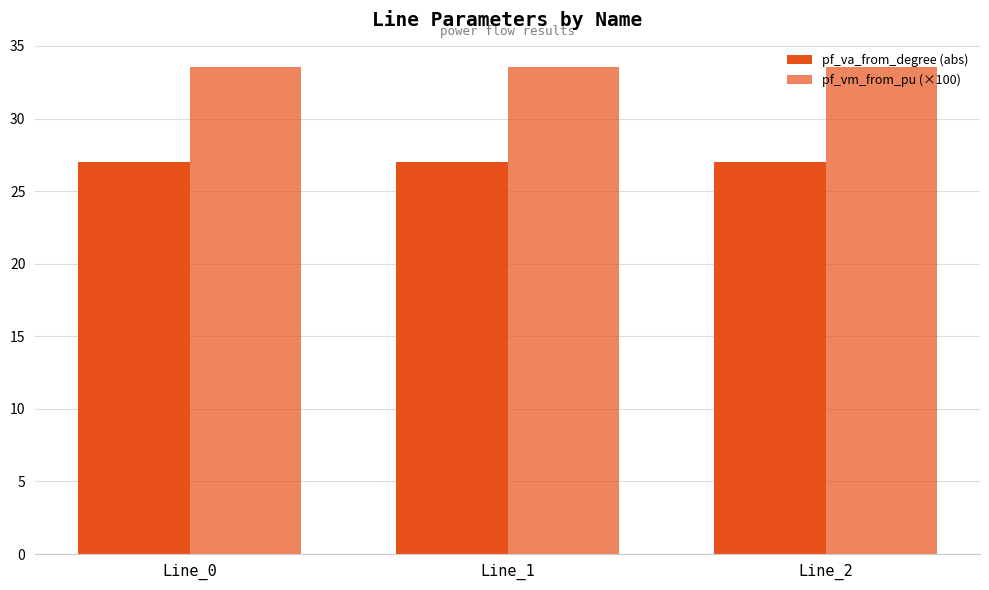

True or false: pf_vm_from_pu (×100) has a value of 33.5 at Line_2.

True